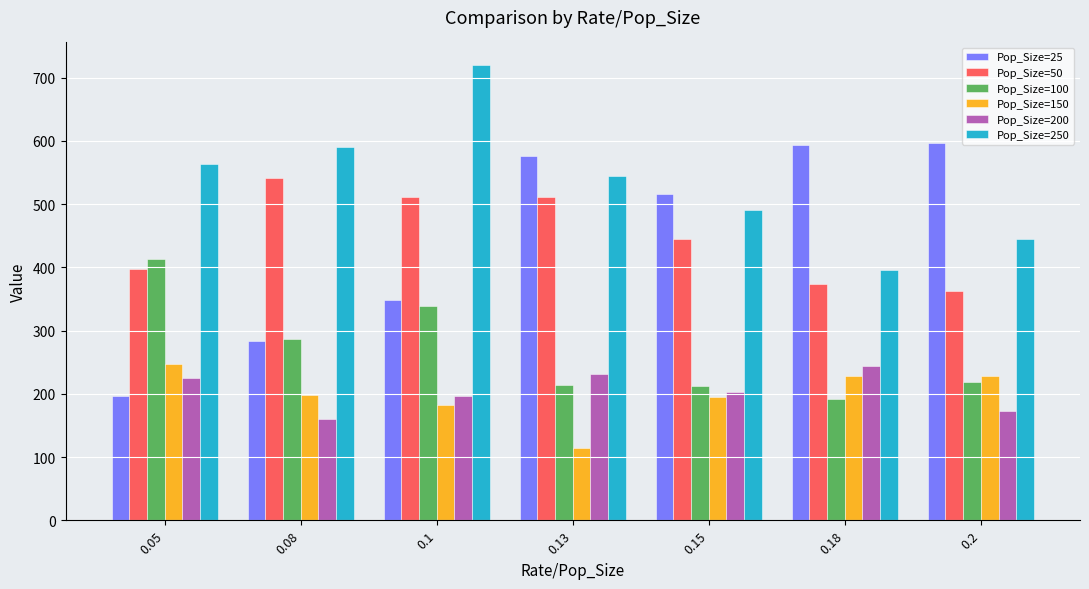

What is the lowest value of the Pop_Size=250 series?

396.2